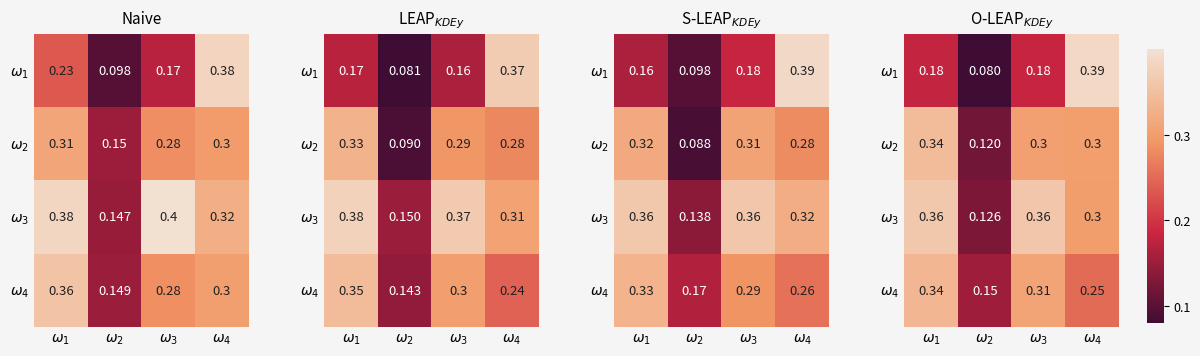

Which series changed the most between $\omega_3$ and $\omega_4$?

$\omega_1$